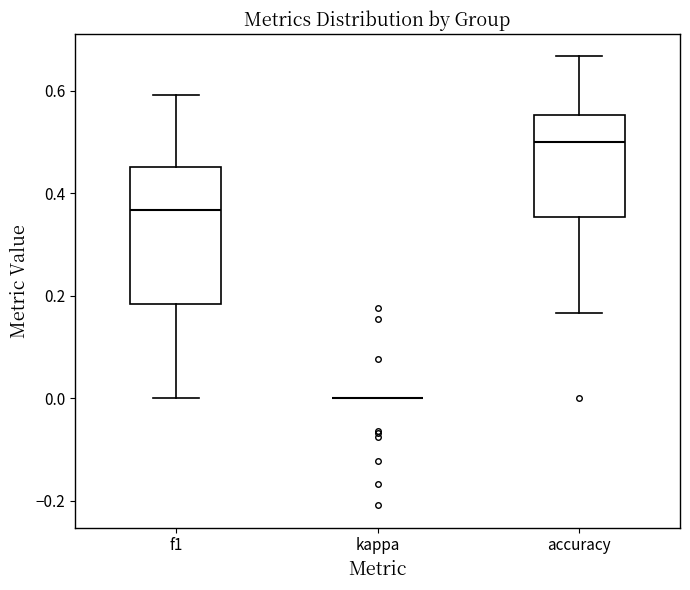

Comparing the boxes themselves (not the whiskers), which one is the tallest?

f1